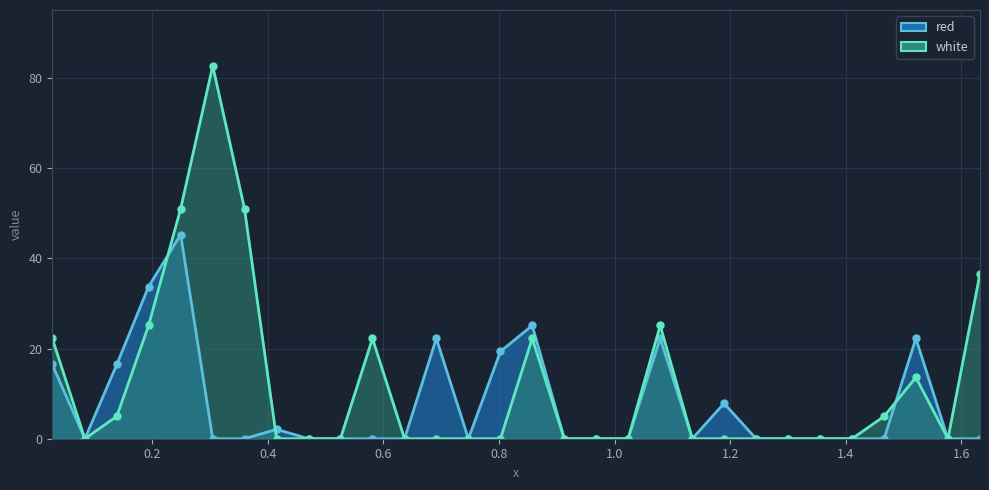

How many data points in white are above 0?

12